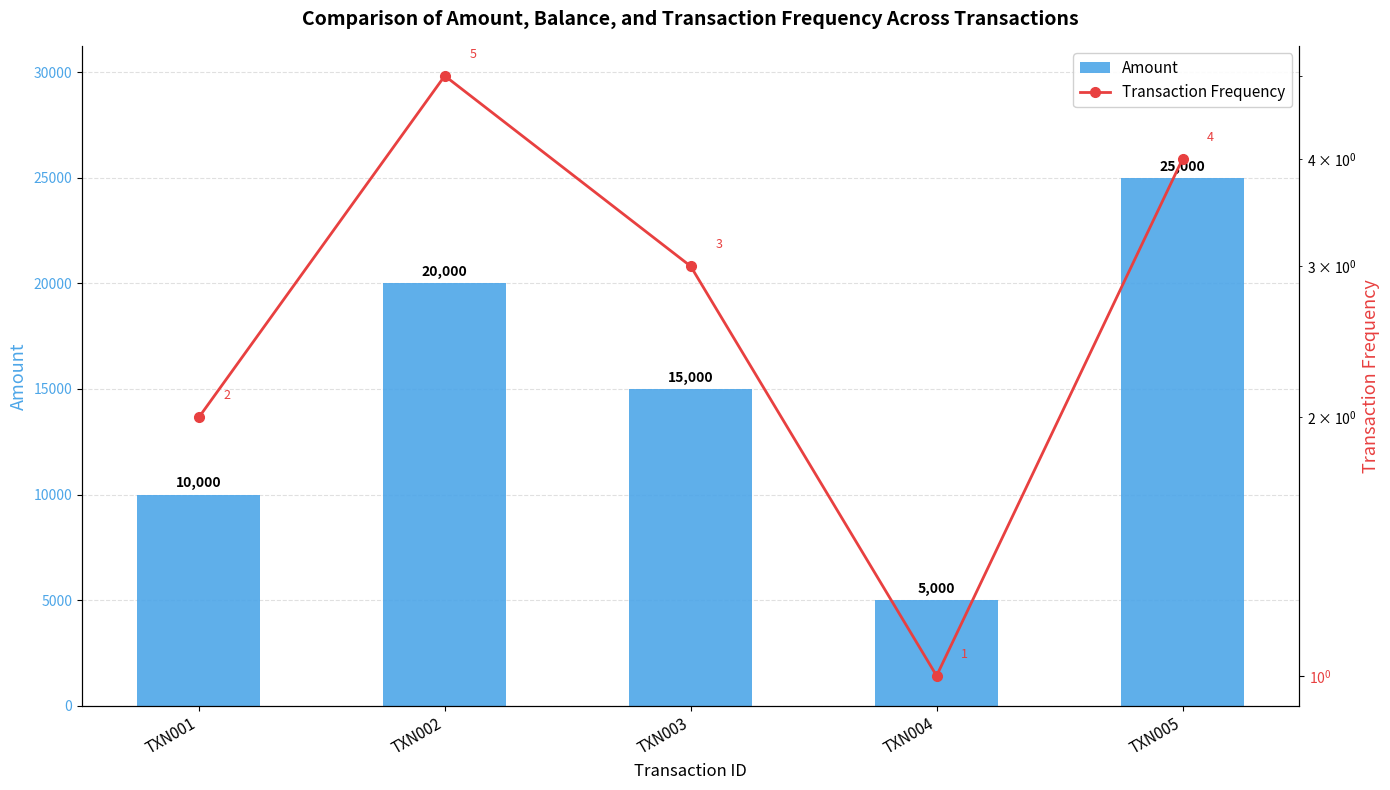

What is the value of the Transaction Frequency bar at the 1st from the left?

2